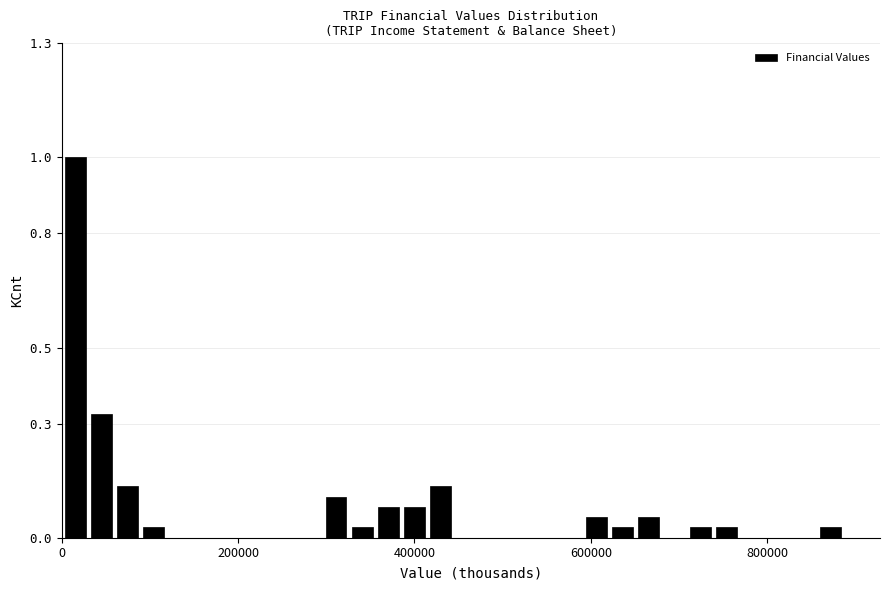

Around what value on the x-axis is the tallest bar? Give the approximate position of its centre, as read against the axis.

20000